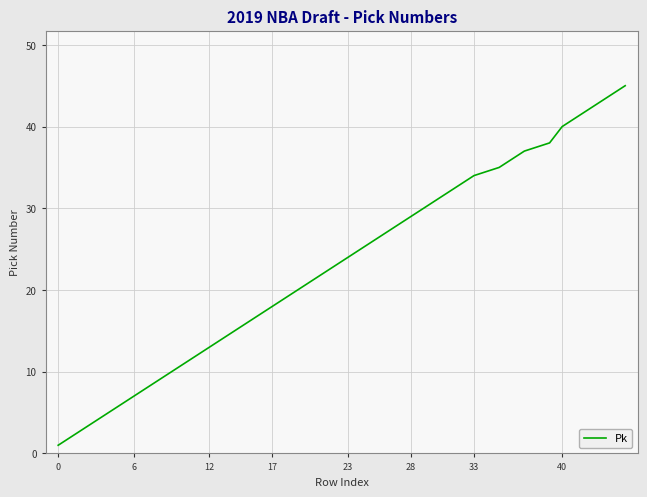

What is the difference between the maximum and minimum values?

44